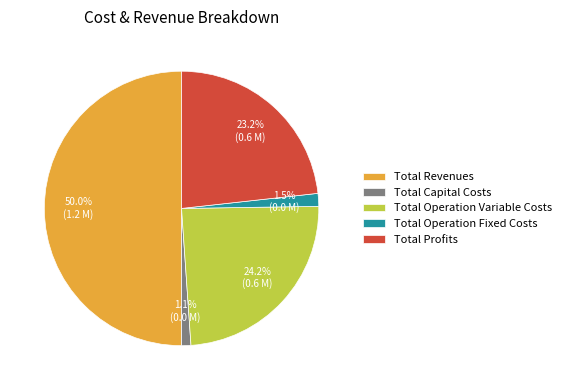

True or false: Total Capital Costs accounts for 11% of the total.

False